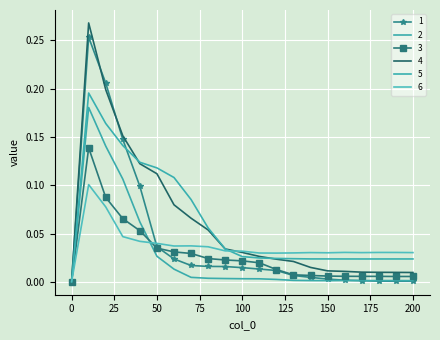

What is the difference between the maximum and minimum values in the 2 series?

0.2